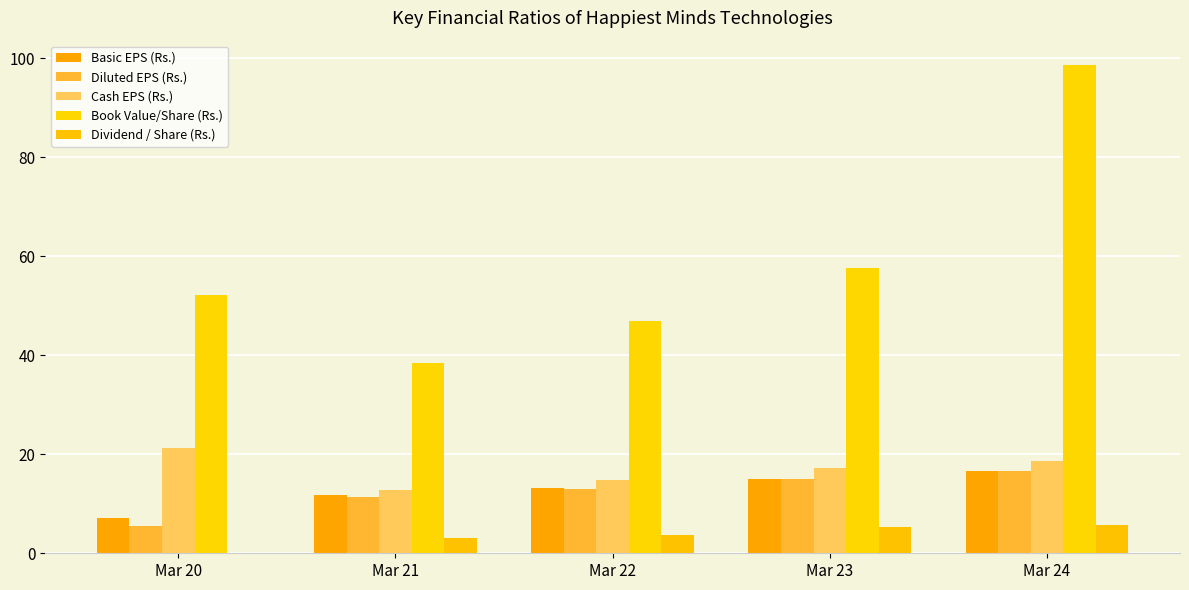

What are all the series names shown in the legend?

Basic EPS (Rs.), Diluted EPS (Rs.), Cash EPS (Rs.), Book Value/Share (Rs.), Dividend / Share (Rs.)